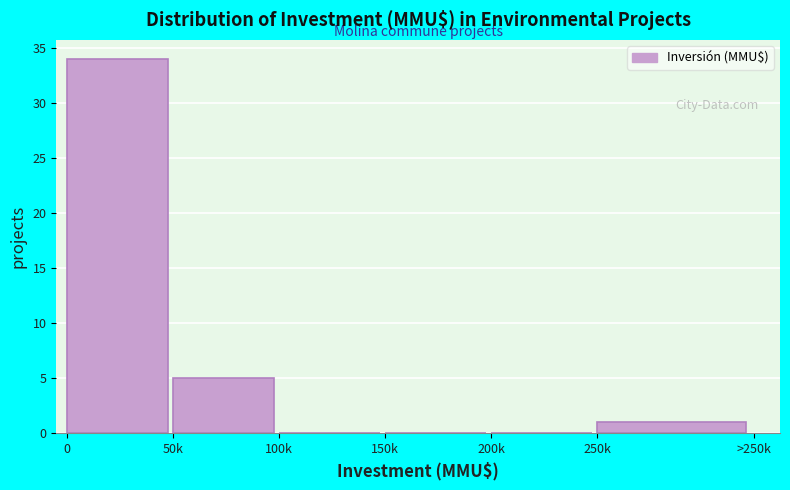

Reading left to right, extract all data points from this chart.

0=34	50k=5	100k=0	150k=0	200k=0	250k=1